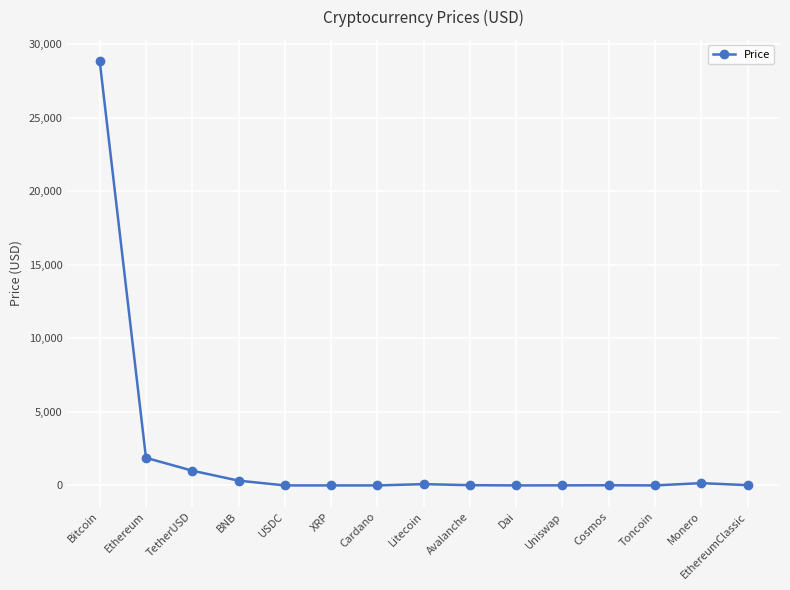

At which category does the chart reach its peak across all series?

Bitcoin